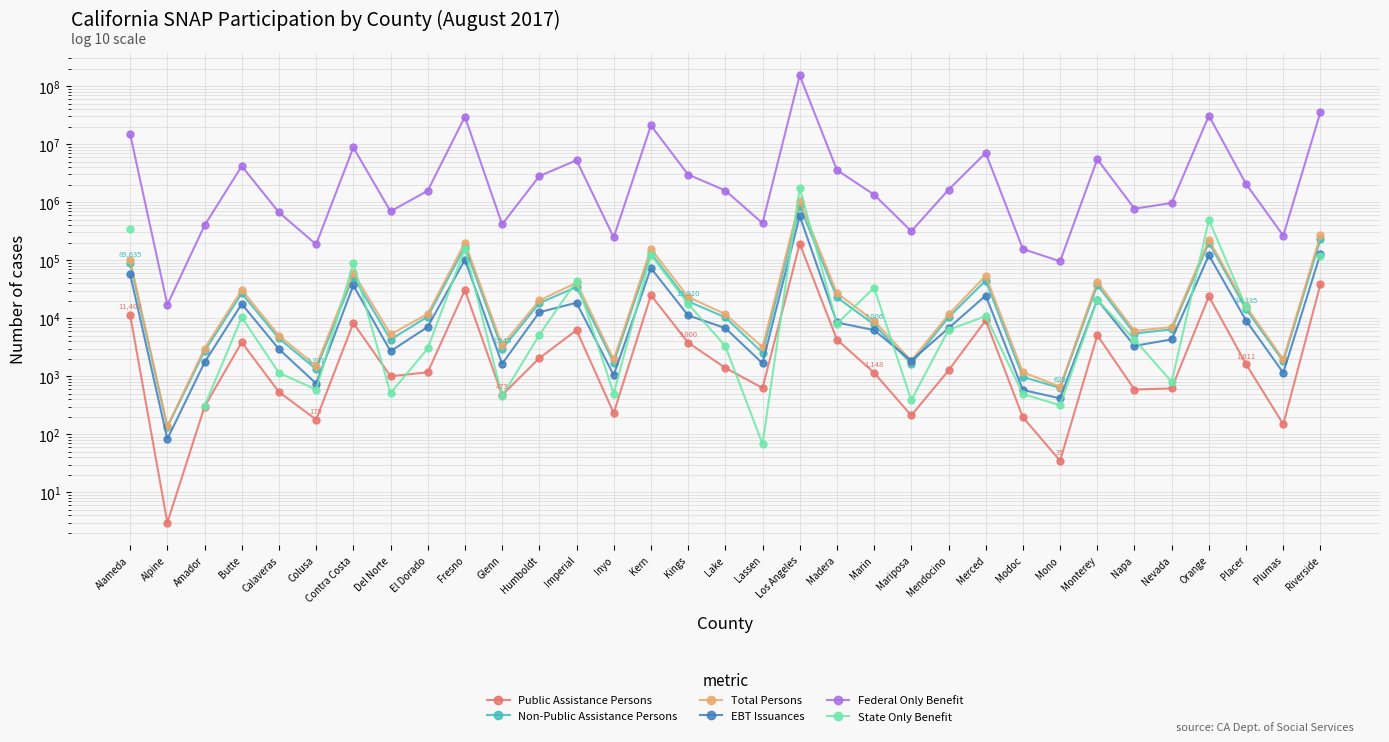

Which label corresponds to the smallest value in the chart?

Alpine